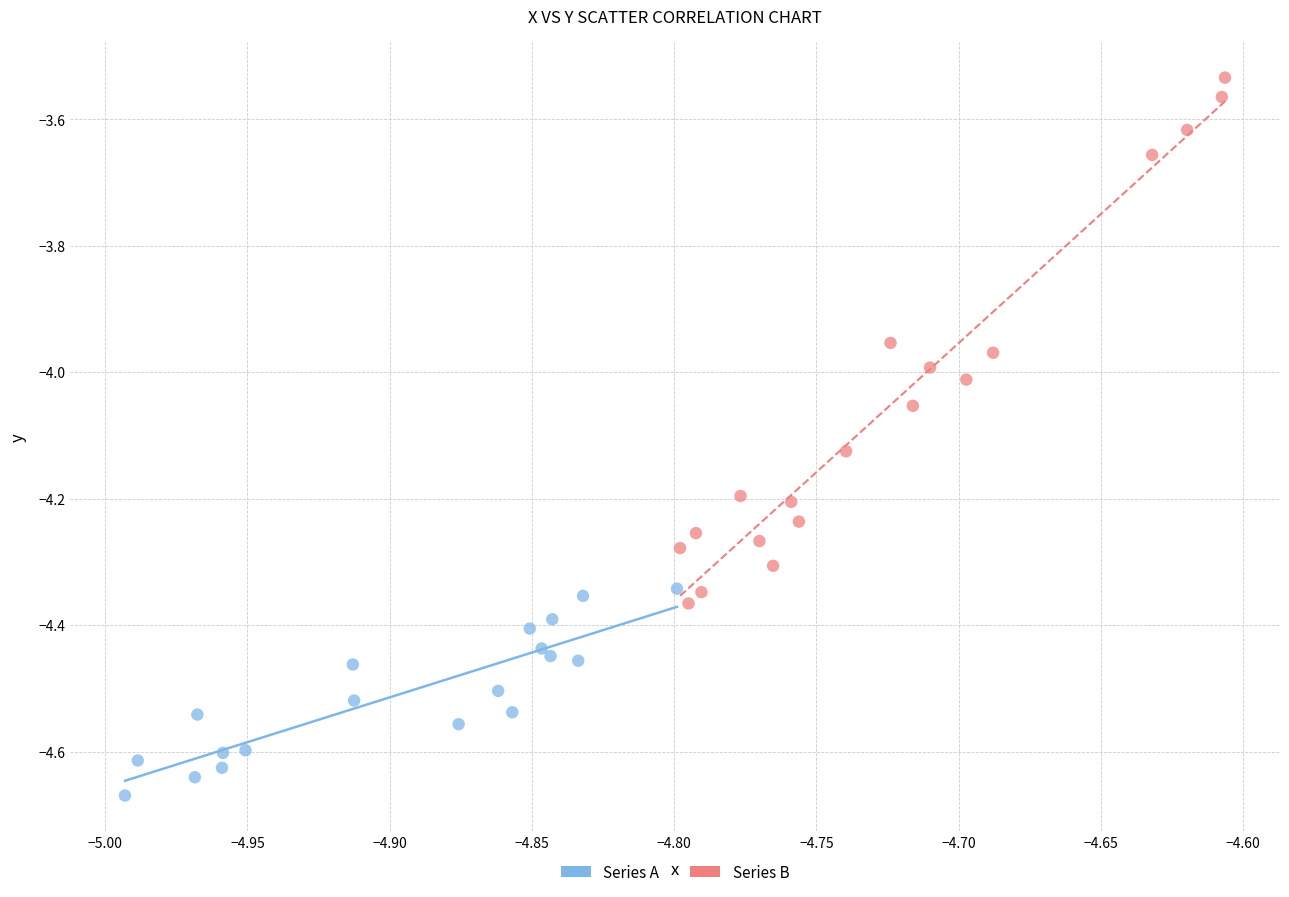

What are all the series names shown in the legend?

Series A, Series B